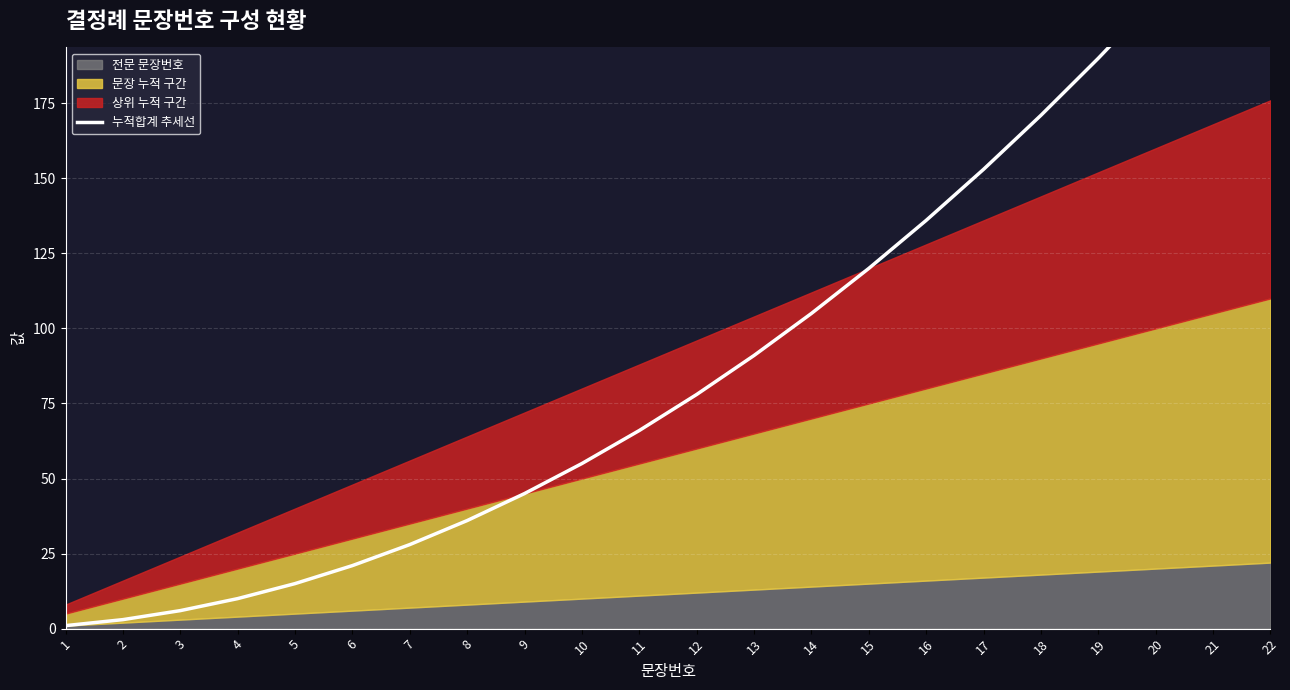

The value at 6 is 21. True or false?

True